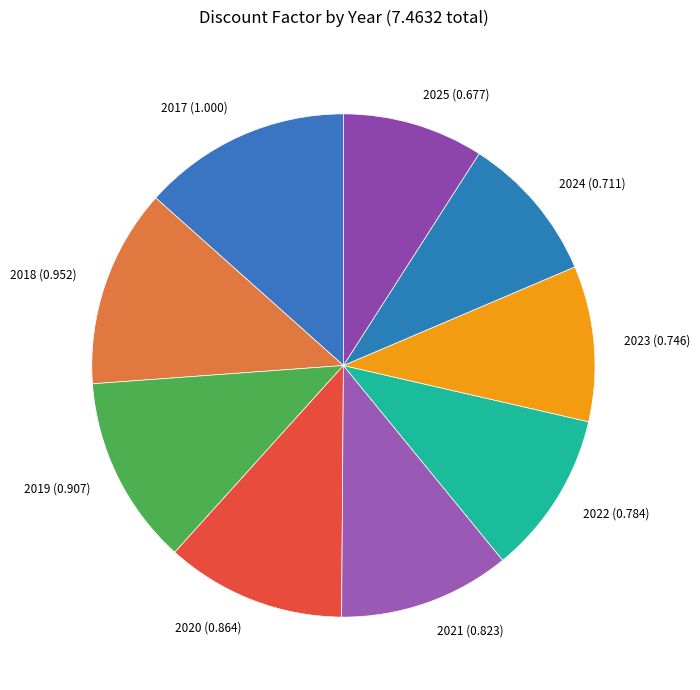

The 2017 slice represents 20% of the pie. True or false?

False